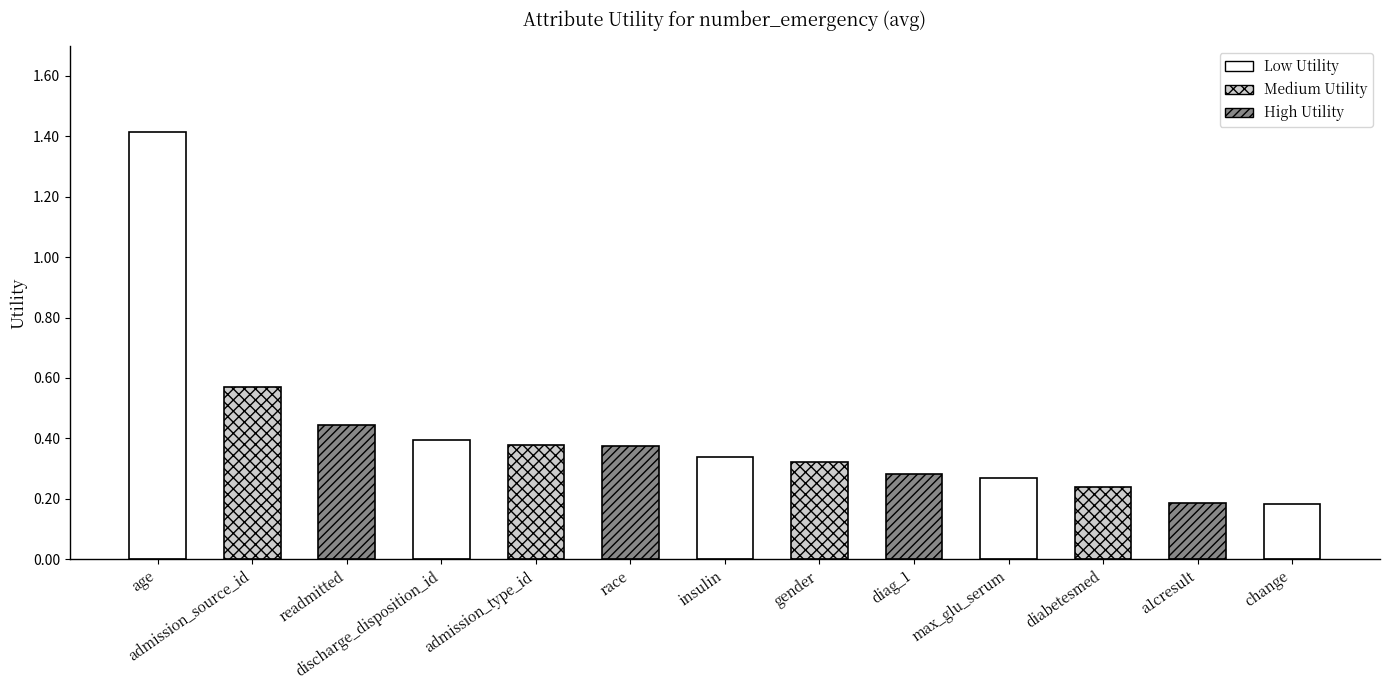

What is the difference between the values at readmitted and admission_type_id?

0.1